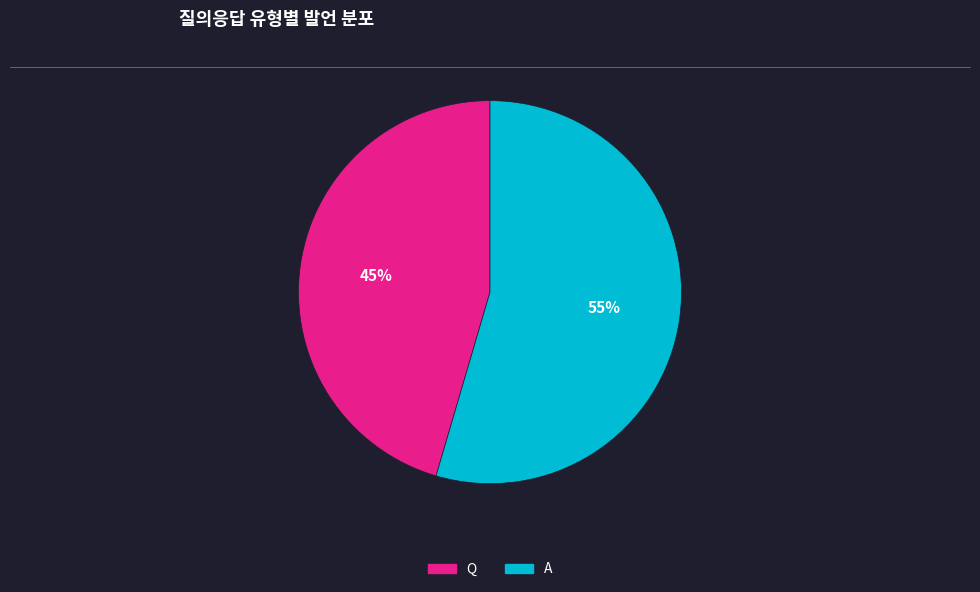

How many segments does this pie chart have?

2